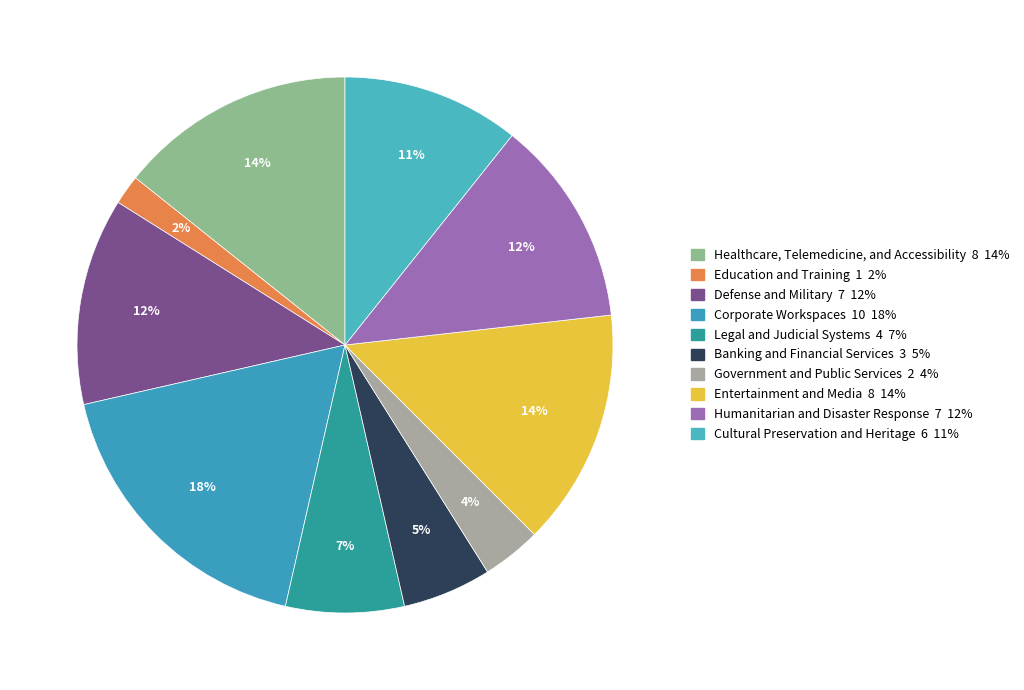

How many segments does this pie chart have?

10